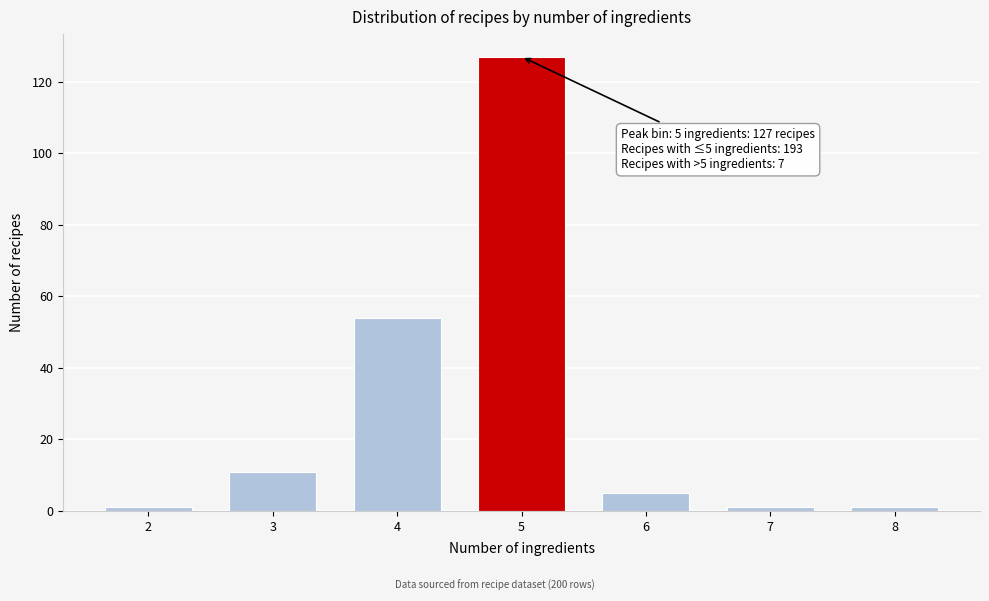

Reading right to left, transcribe all the data shown in this chart.

8=1	7=1	6=5	5=127	4=54	3=11	2=1